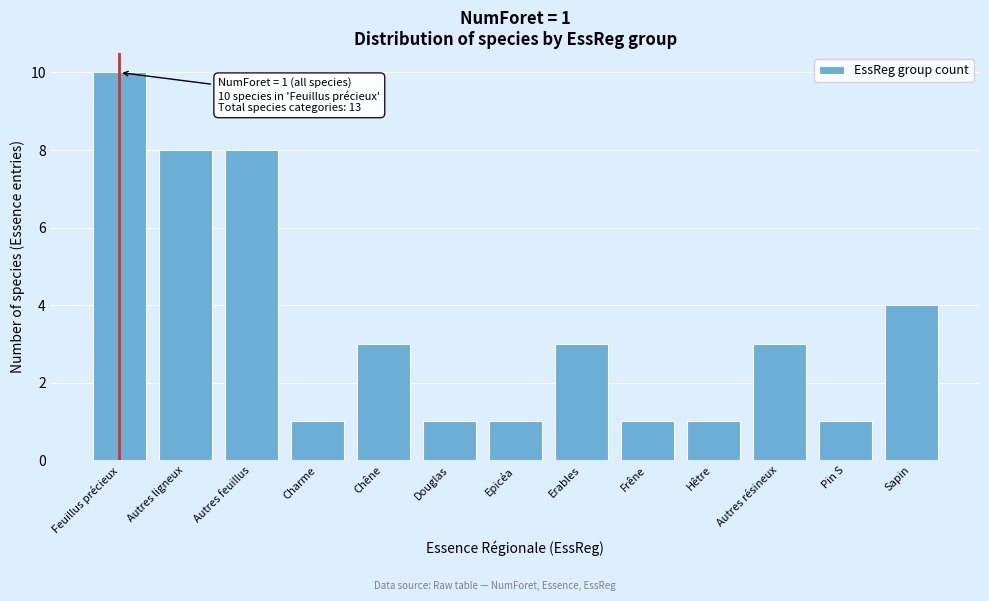

Reading left to right, extract all data points from this chart.

Feuillus précieux=10	Autres ligneux=8	Autres feuillus=8	Charme=1	Chêne=3	Douglas=1	Epicéa=1	Erables=3	Frêne=1	Hêtre=1	Autres résineux=3	Pin S=1	Sapin=4